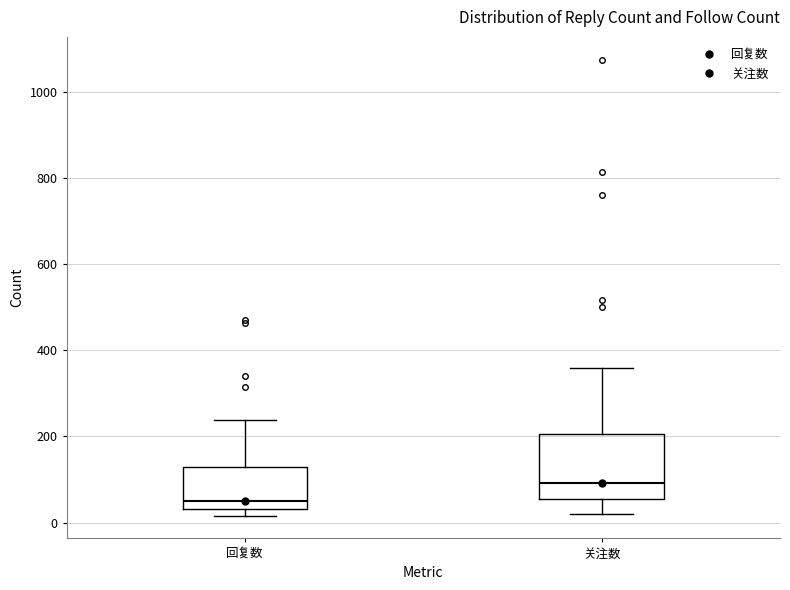

Which box is the tallest, from its lower edge to its upper edge?

关注数